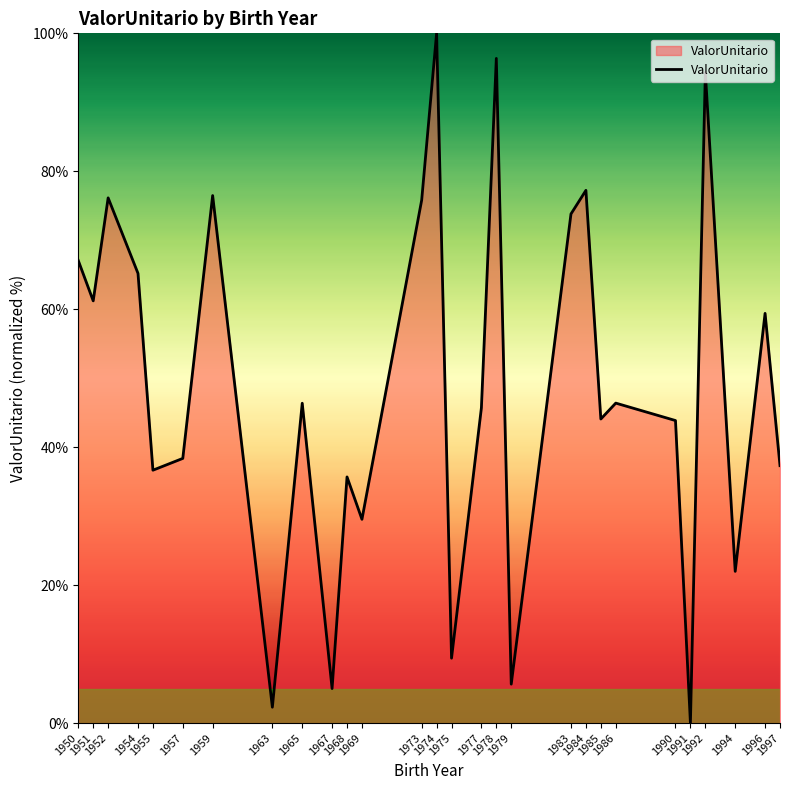

What is the difference between the maximum and minimum values?

100.0